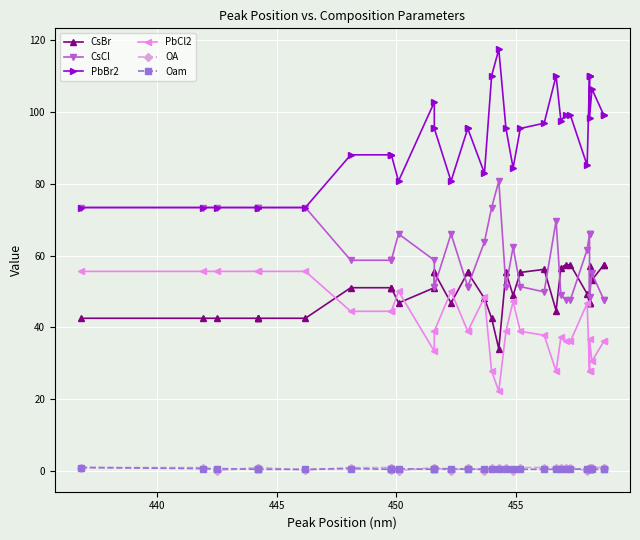

Is this an area chart (filled region under the line)?

No